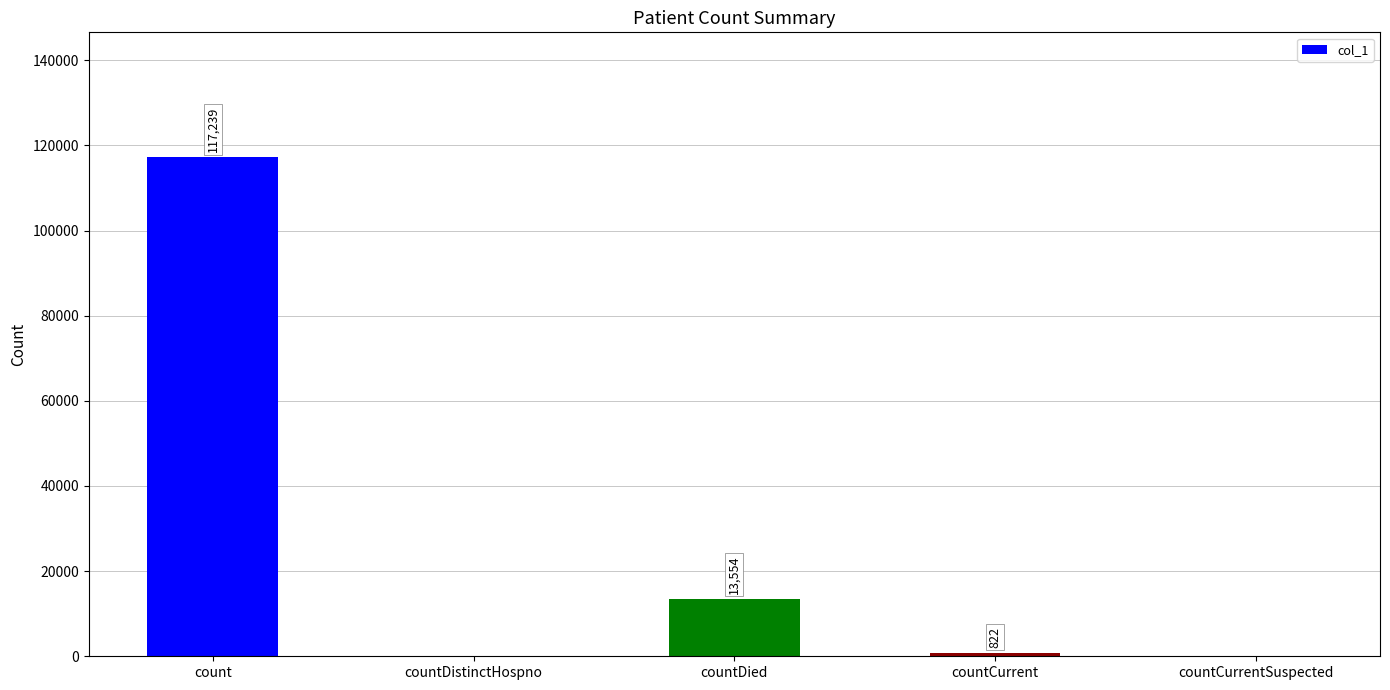

What is the sum of the values at countCurrent and count?

118061